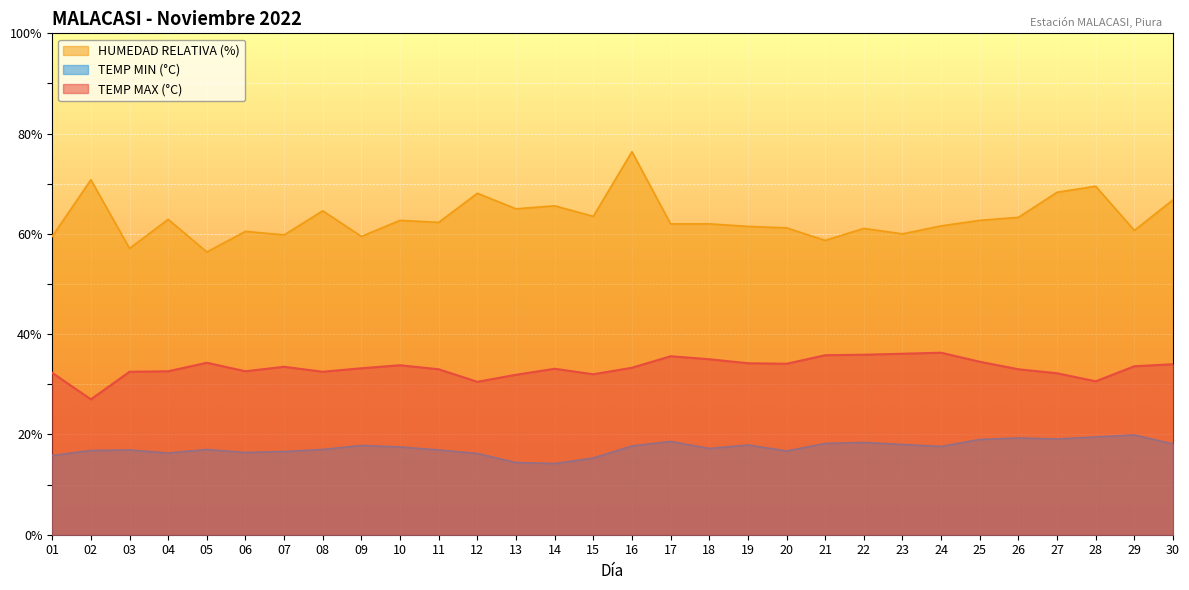

Reading right to left, list all the values displayed in this chart.

TEMP MAX (°C): 30=34.0	29=33.6	28=30.6	27=32.2	26=33.0	25=34.5	24=36.3	23=36.1	22=35.9	21=35.8	20=34.1	19=34.2	18=35.0	17=35.6	16=33.3	15=32.0	14=33.1	13=31.9	12=30.5	11=33.0	10=33.8	09=33.2	08=32.5	07=33.5	06=32.6	05=34.3	04=32.6	03=32.5	02=27.0	01=32.3
TEMP MIN (°C): 30=18.1	29=19.9	28=19.5	27=19.1	26=19.3	25=19.0	24=17.6	23=18.0	22=18.4	21=18.2	20=16.7	19=17.9	18=17.2	17=18.6	16=17.7	15=15.3	14=14.2	13=14.4	12=16.2	11=16.9	10=17.5	09=17.8	08=17.0	07=16.6	06=16.4	05=17.0	04=16.3	03=16.9	02=16.8	01=15.8
HUMEDAD RELATIVA (%): 30=66.8	29=60.7	28=69.5	27=68.3	26=63.3	25=62.7	24=61.6	23=60.0	22=61.1	21=58.7	20=61.2	19=61.5	18=62.0	17=62.0	16=76.4	15=63.5	14=65.6	13=65.0	12=68.1	11=62.3	10=62.7	09=59.5	08=64.6	07=59.8	06=60.5	05=56.4	04=62.9	03=57.1	02=70.8	01=59.5